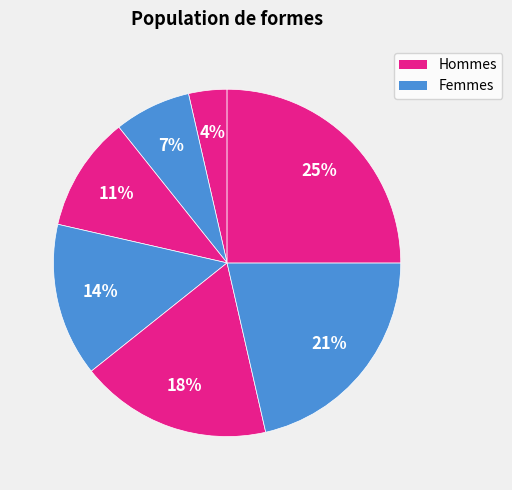

Count the number of slices in the pie.

7